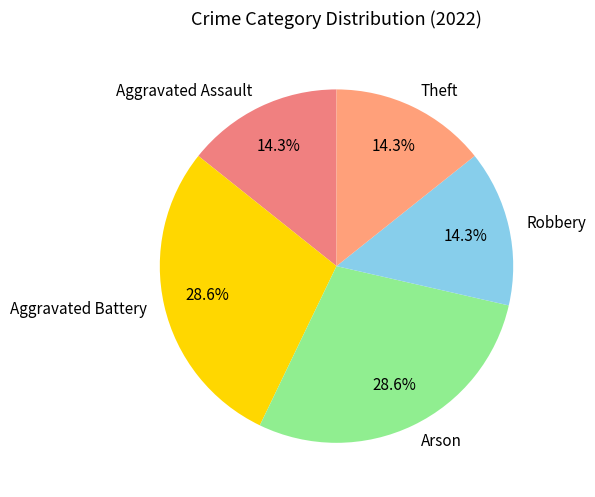

Does any single category account for the majority?

No